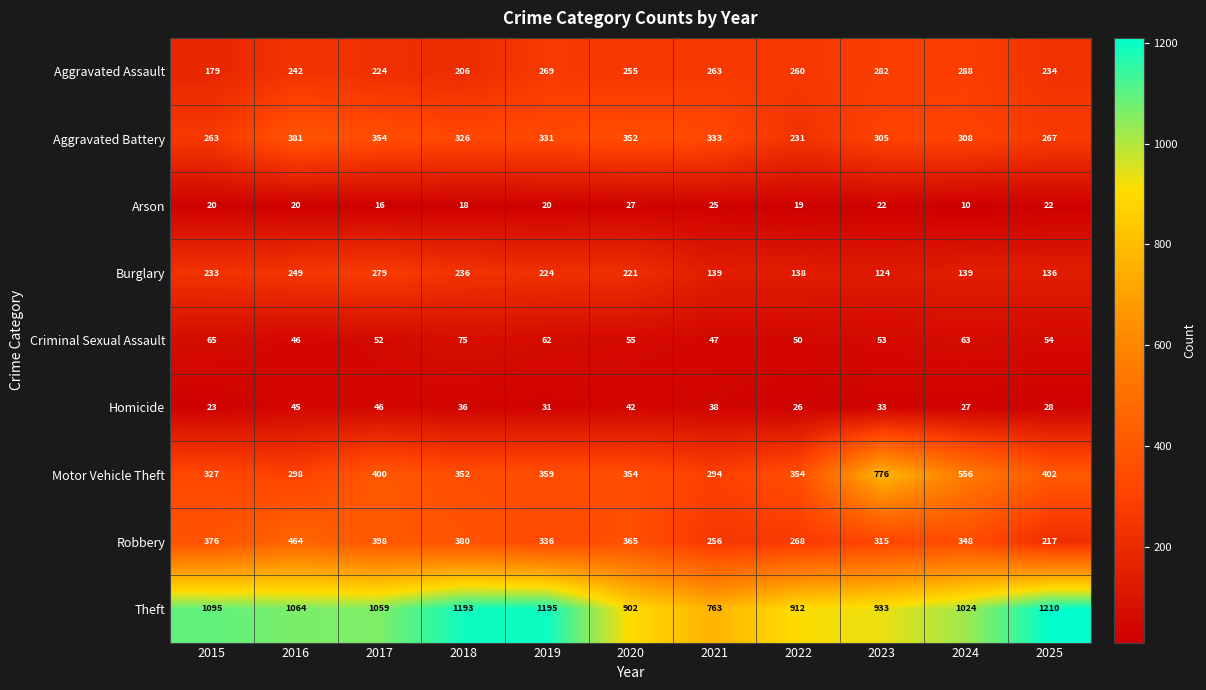

What value does the Burglary series have at 2015?

233